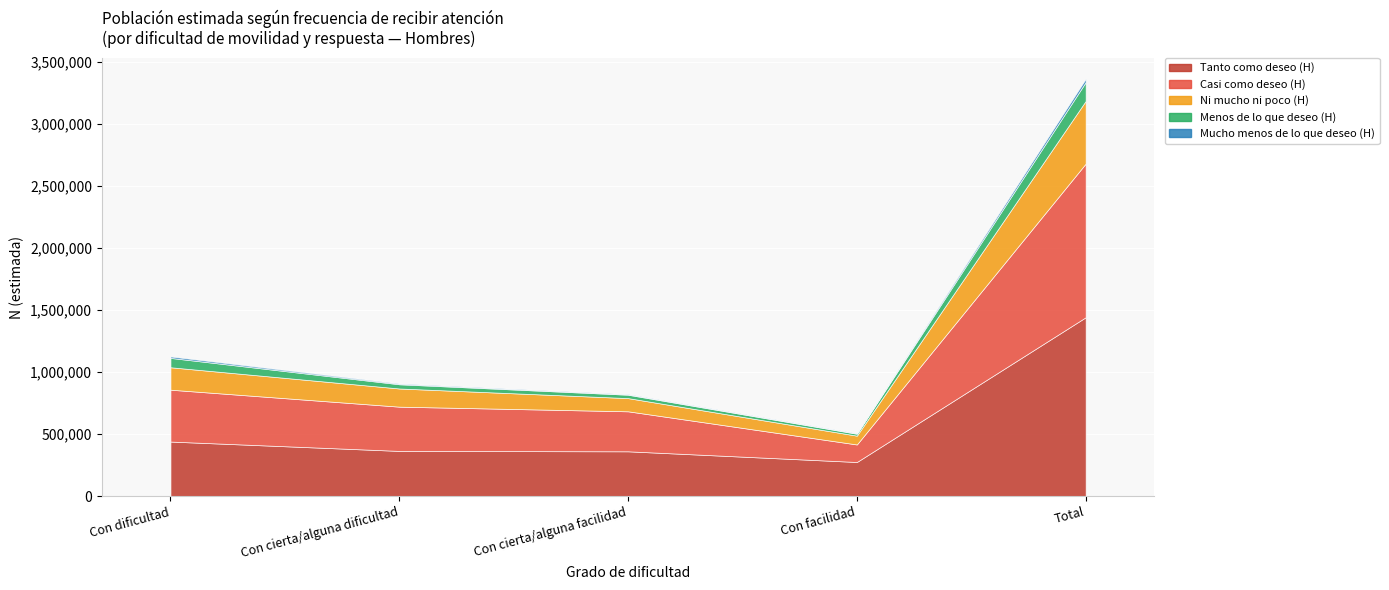

What is the minimum value shown in the chart?

3822